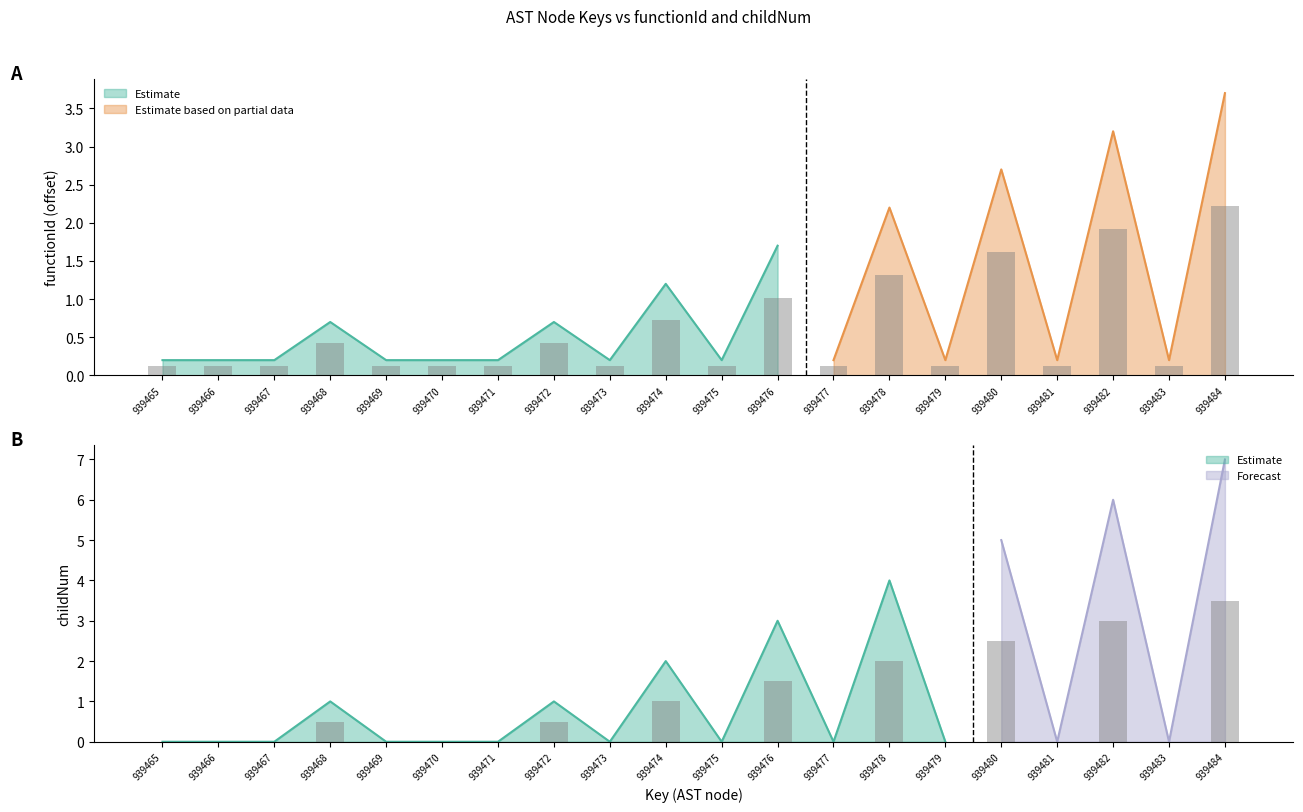

Are the bars grouped side by side (vs. stacked)?

No